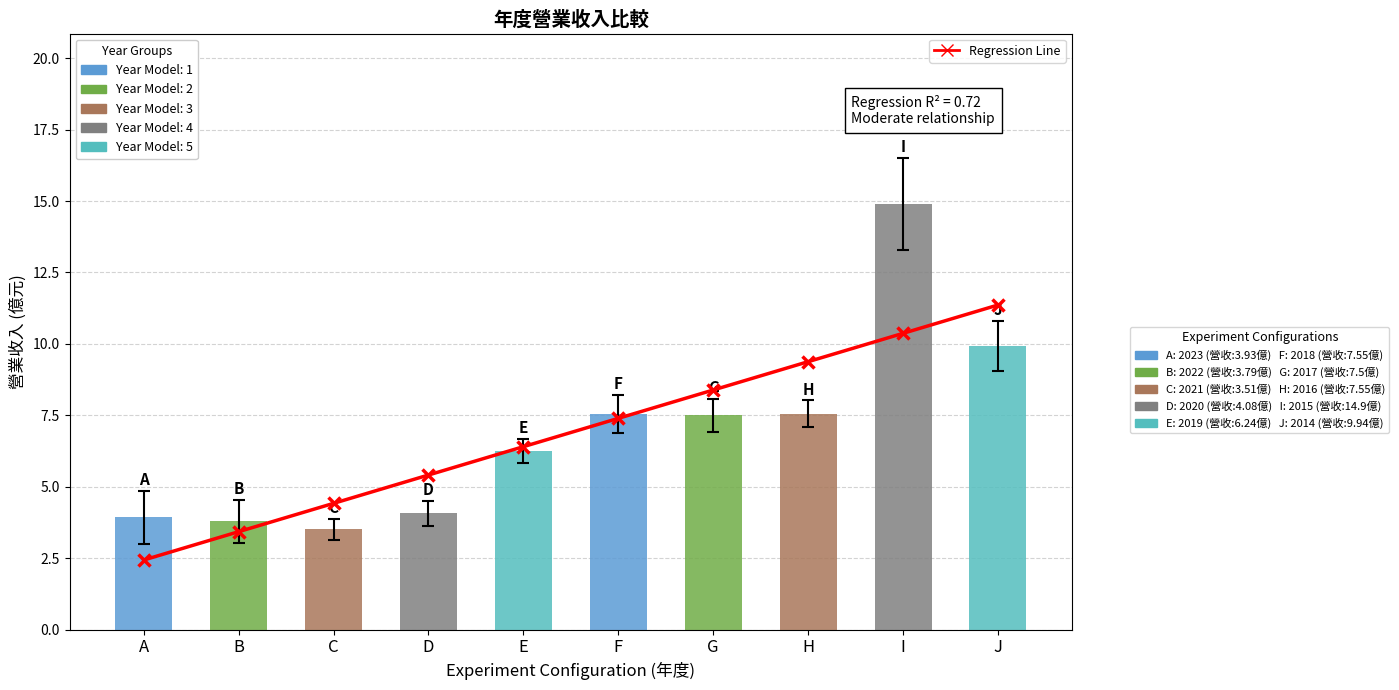

What is the sum of the 營業收入 values at I and C?

18.4